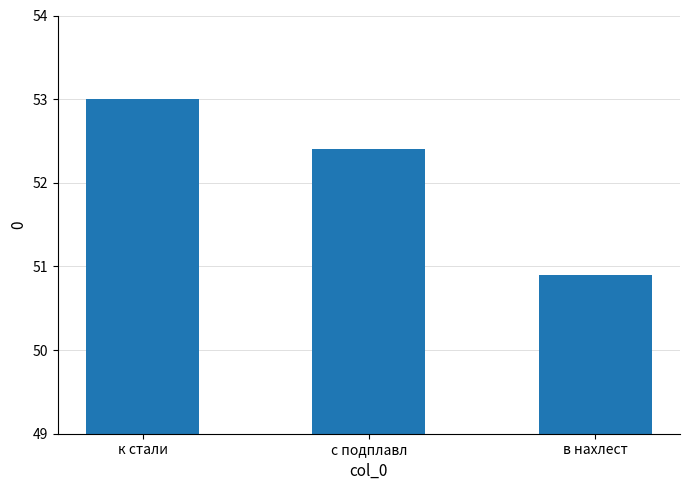

How many values are below 52?

1